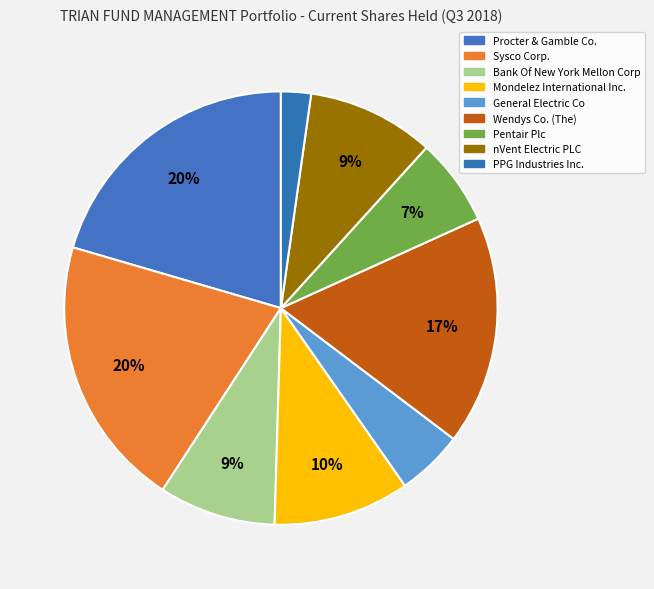

How many segments does this pie chart have?

9